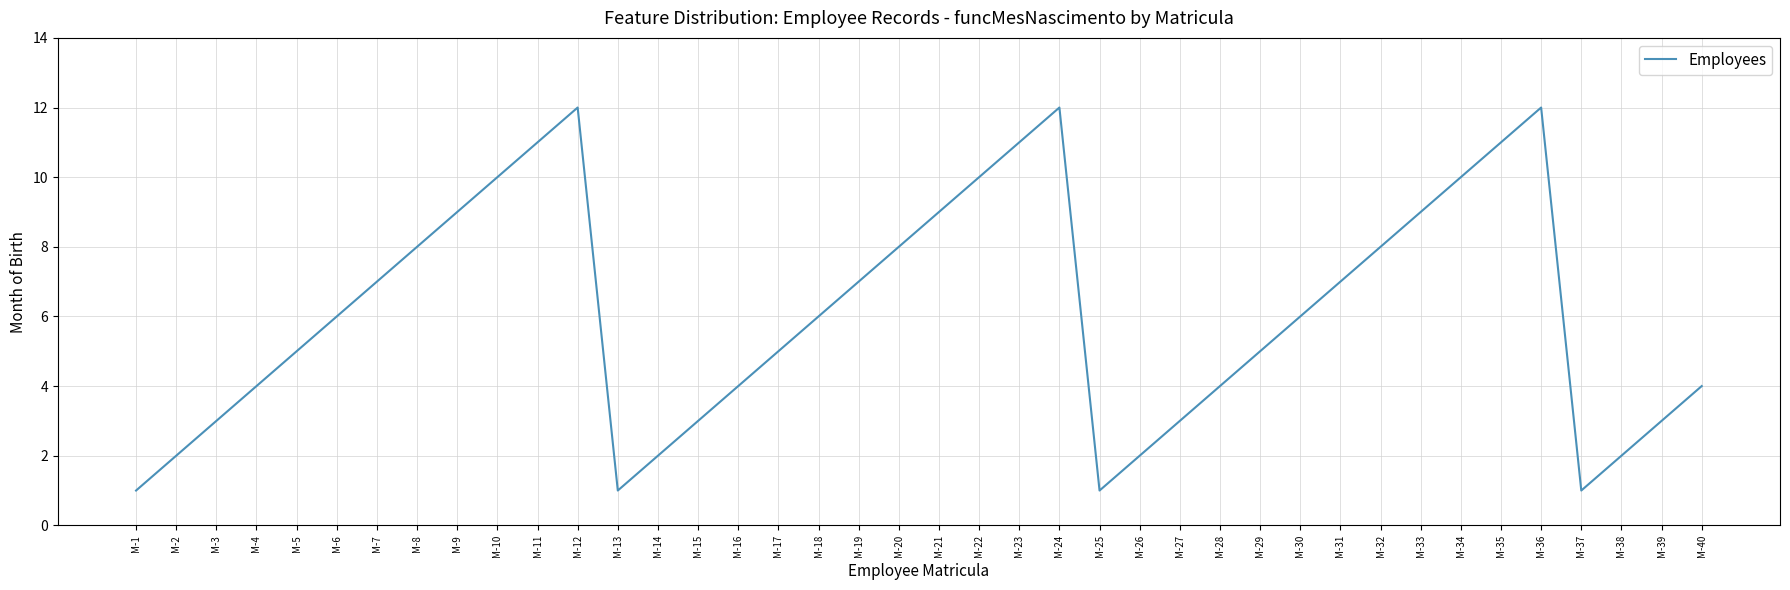

What is the maximum value shown in the chart?

12